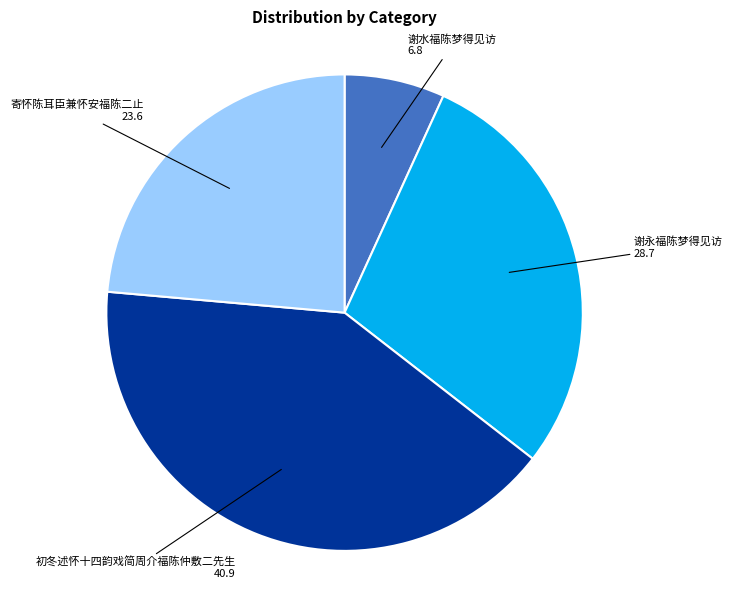

Does any single category account for the majority?

No